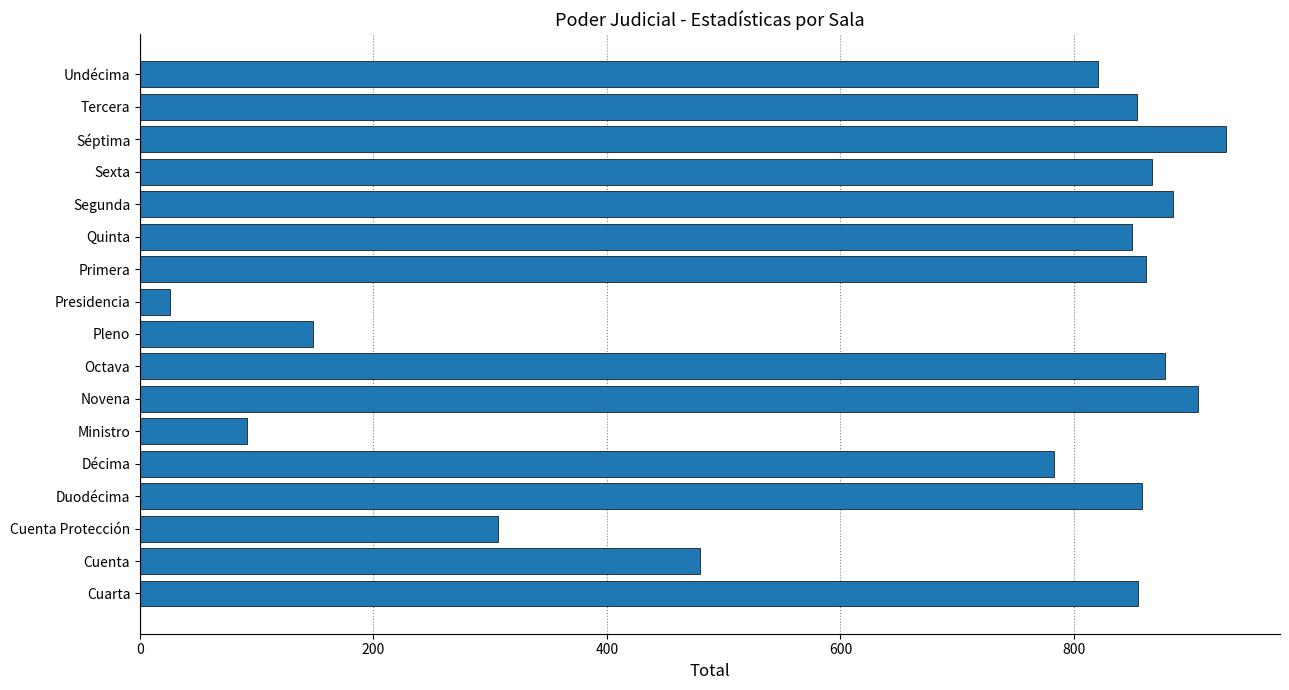

What is the difference between the maximum and minimum values?

904